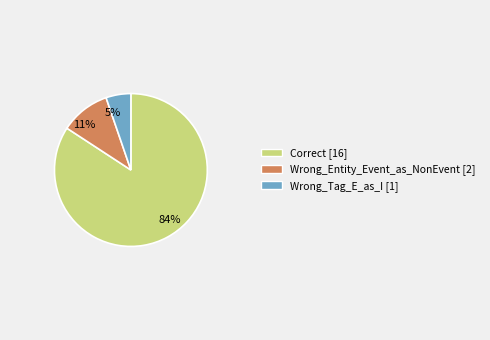

To the nearest percent, what is the average slice percentage?

33%